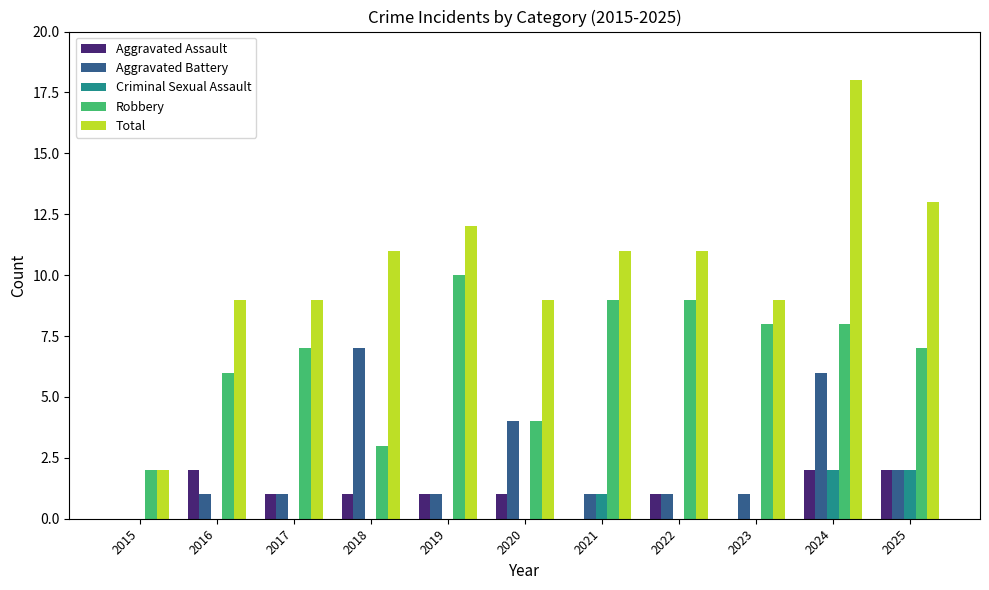

Is the value of Robbery at 2023 greater than the value of Criminal Sexual Assault at 2025?

Yes